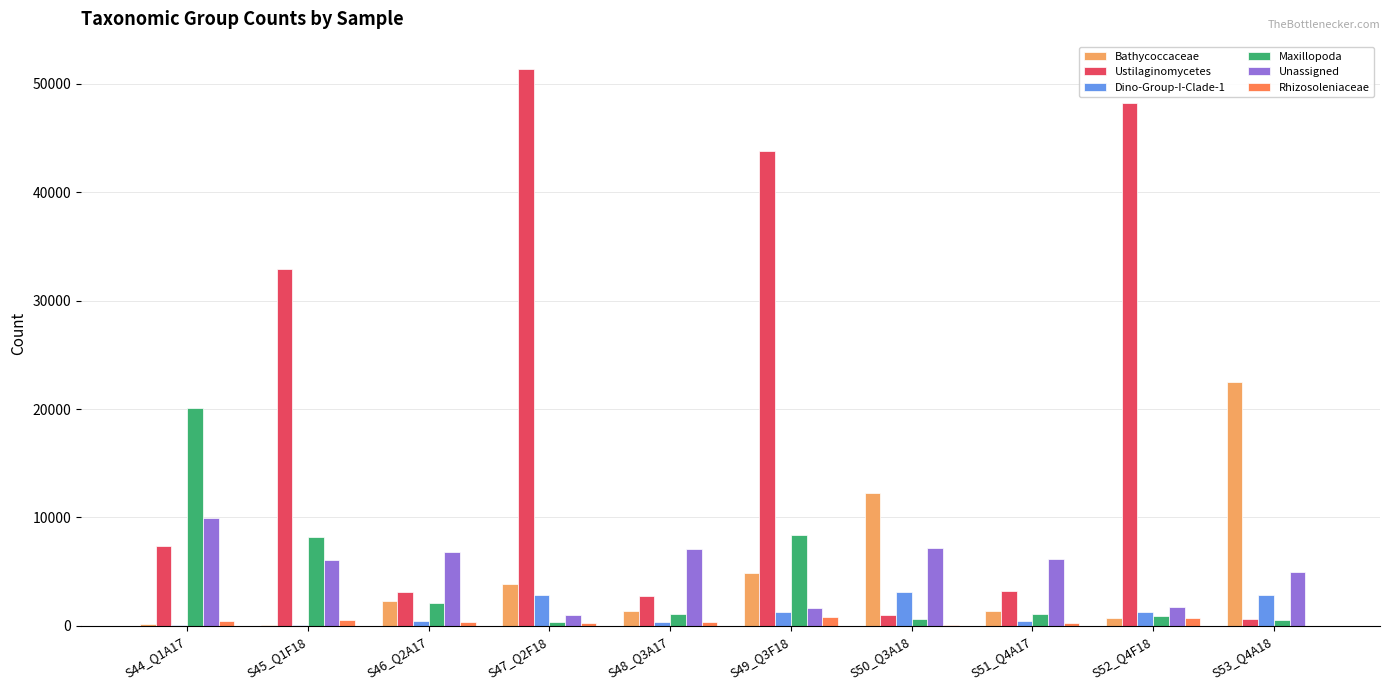

Which series has the largest total across all categories?

Ustilaginomycetes